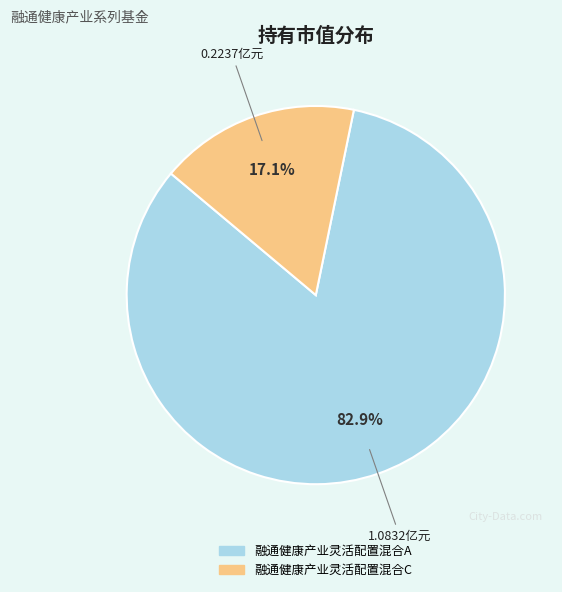

Which slice is the largest?

融通健康产业灵活配置混合A